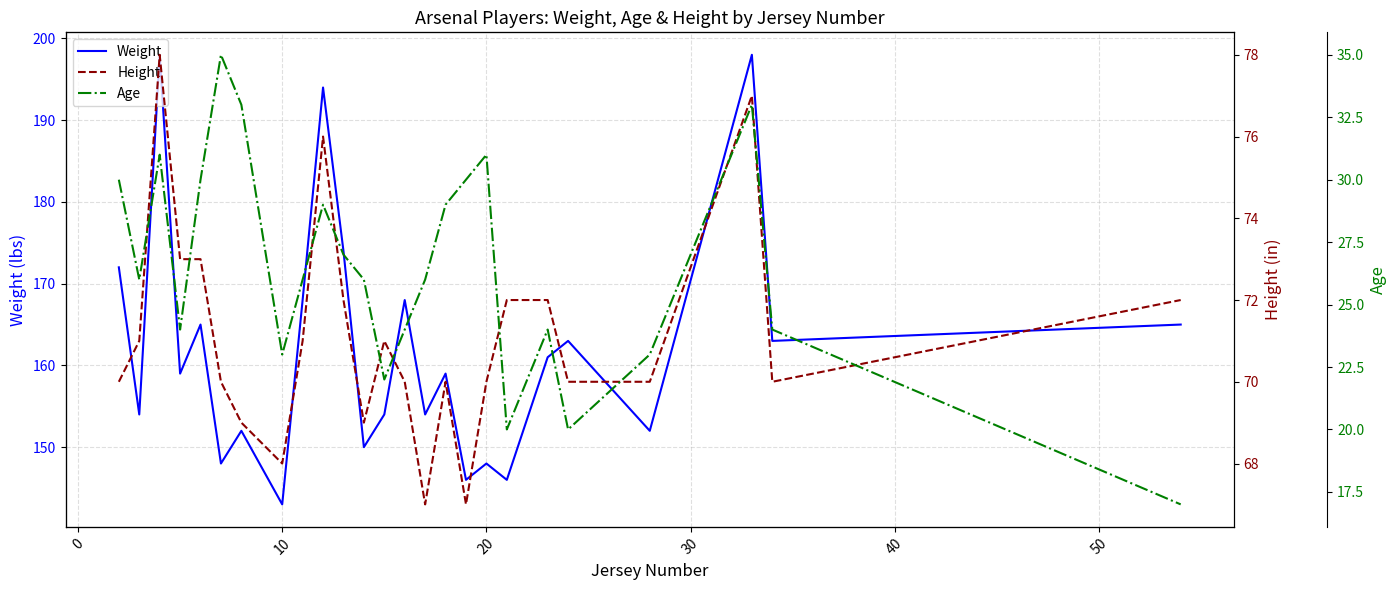

How many data points in Age are above 26?

11